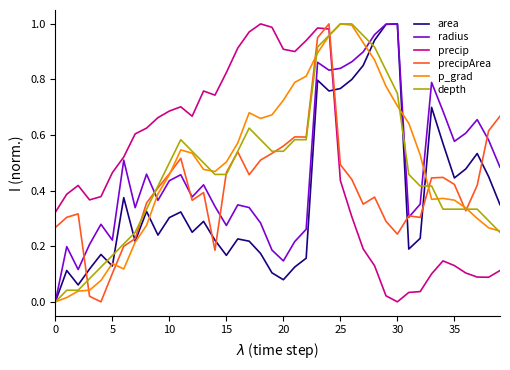

How many lines are shown in the chart?

6